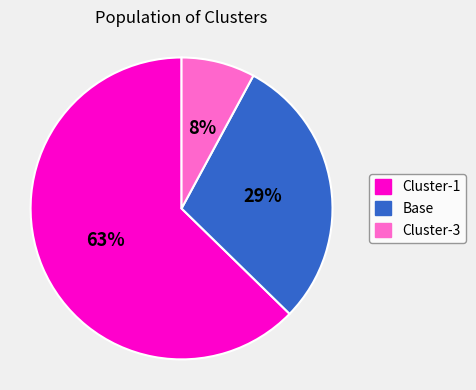

Count the number of slices in the pie.

3